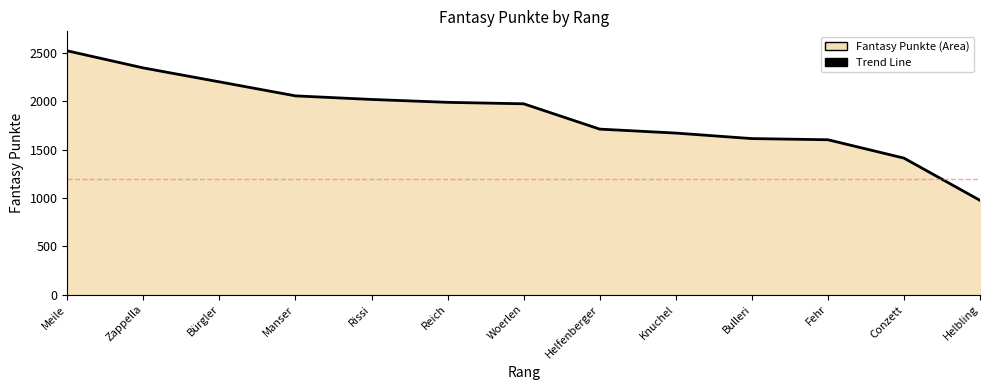

Which label corresponds to the largest value in the chart?

Meile